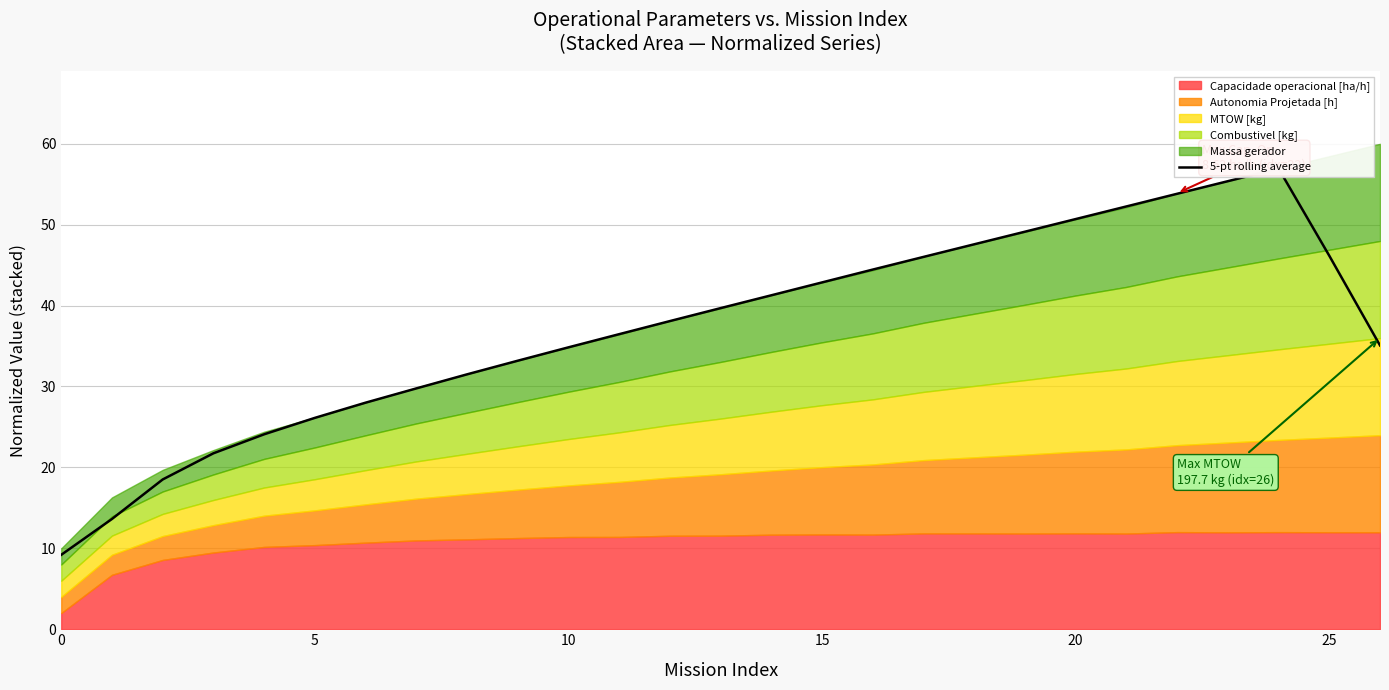

Does the chart display data point markers on the line(s)?

No